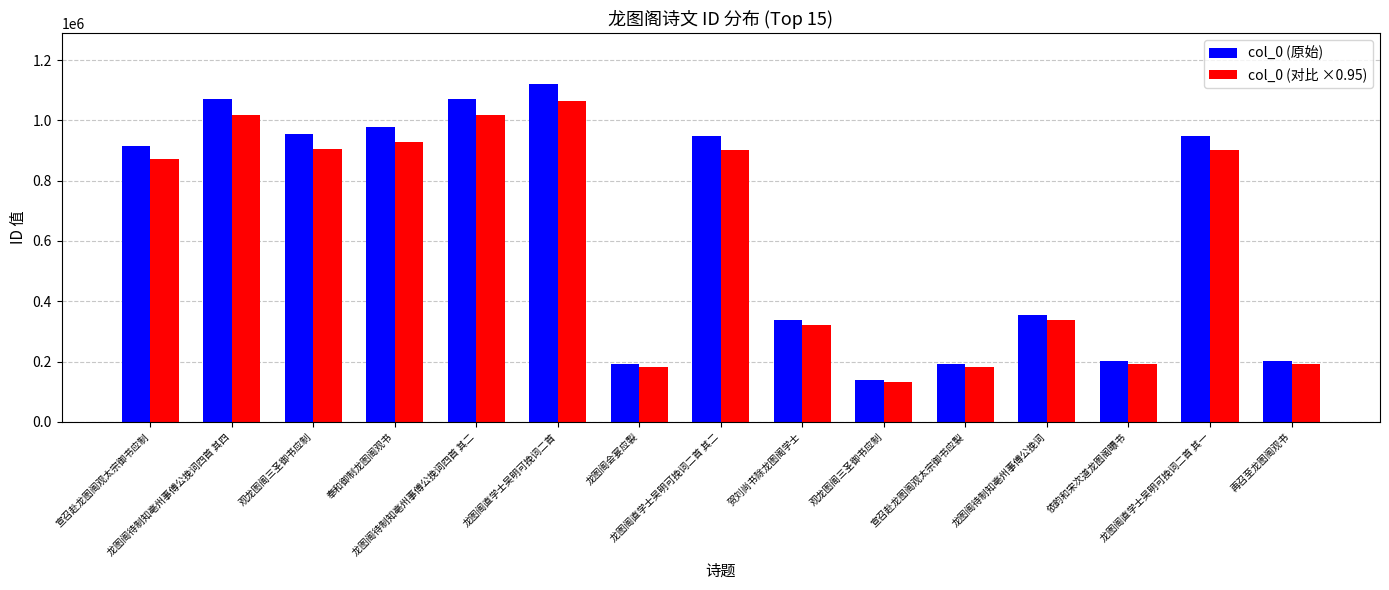

What is the approximate value of col_0 (对比 ×0.95) at 龙图阁直学士吴明可挽词二首, to the nearest 50?

1064250